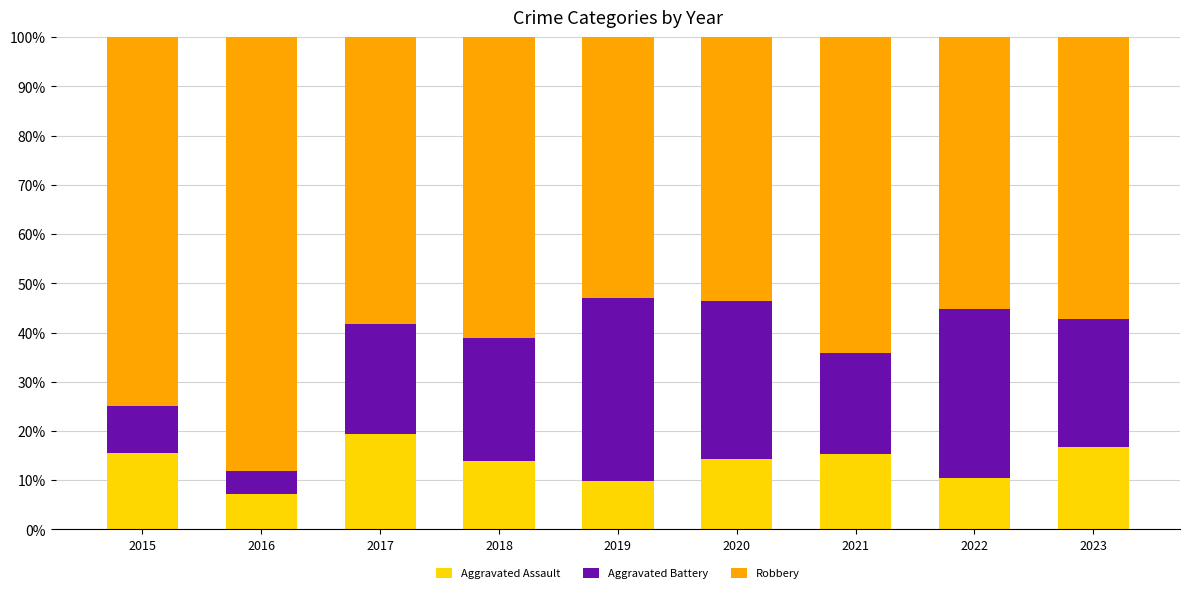

The value of Aggravated Assault at 2018 is 13.9. True or false?

True